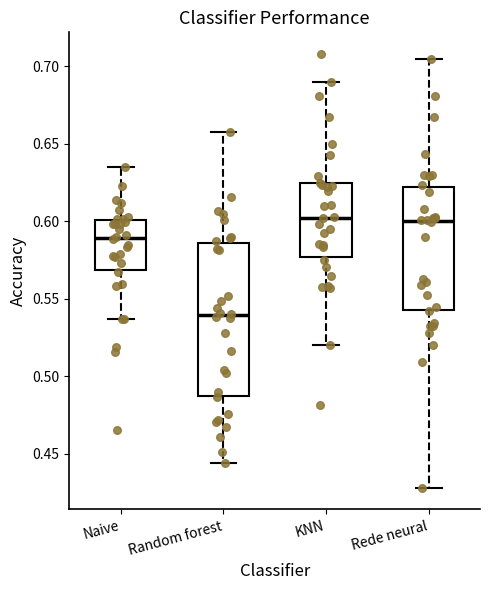

Where is the upper edge of the box for KNN on the y-axis? The values are not printed on the chart, so give them approximately, as read against the axis.

0.625